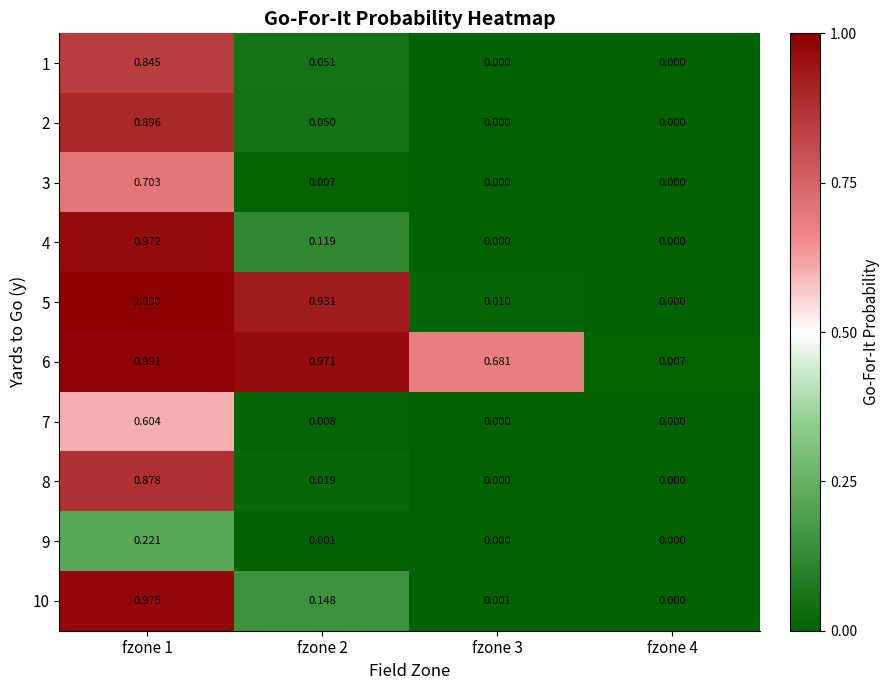

Reading right to left, transcribe all the data shown in this chart.

1: fzone 4=0.0	fzone 3=0.0	fzone 2=0.1	fzone 1=0.8
2: fzone 4=0.0	fzone 3=0.0	fzone 2=0.1	fzone 1=0.9
3: fzone 4=0.0	fzone 3=0.0	fzone 2=0.0	fzone 1=0.7
4: fzone 4=0.0	fzone 3=0.0	fzone 2=0.1	fzone 1=1.0
5: fzone 4=0.0	fzone 3=0.0	fzone 2=0.9	fzone 1=1.0
6: fzone 4=0.0	fzone 3=0.7	fzone 2=1.0	fzone 1=1.0
7: fzone 4=0.0	fzone 3=0.0	fzone 2=0.0	fzone 1=0.6
8: fzone 4=0.0	fzone 3=0.0	fzone 2=0.0	fzone 1=0.9
9: fzone 4=0.0	fzone 3=0.0	fzone 2=0.0	fzone 1=0.2
10: fzone 4=0.0	fzone 3=0.0	fzone 2=0.1	fzone 1=1.0